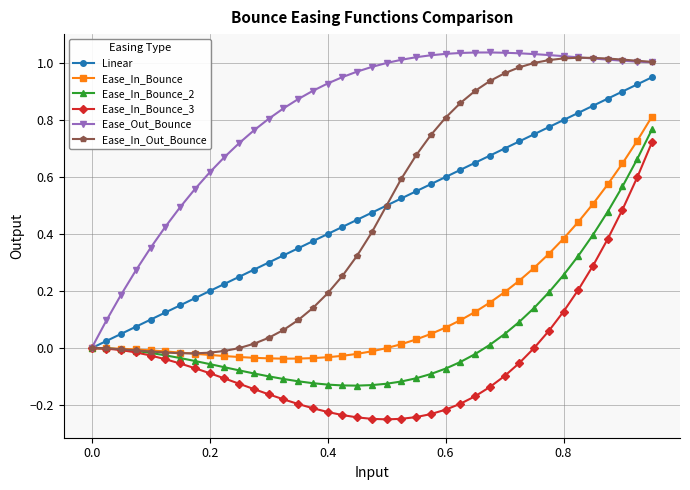

Which series has the largest total across all categories?

Ease_Out_Bounce